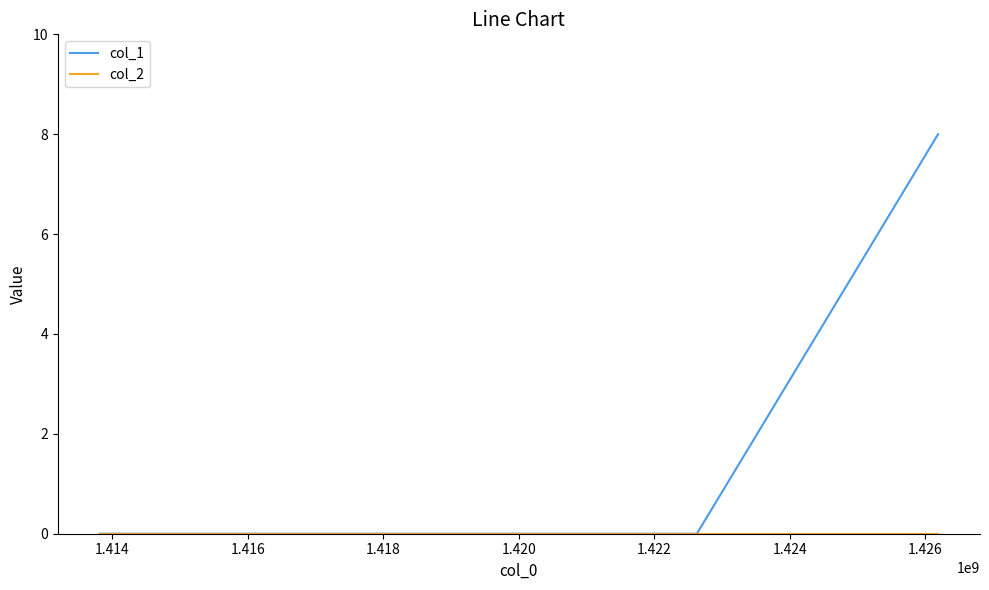

Which series has the largest total across all categories?

col_1